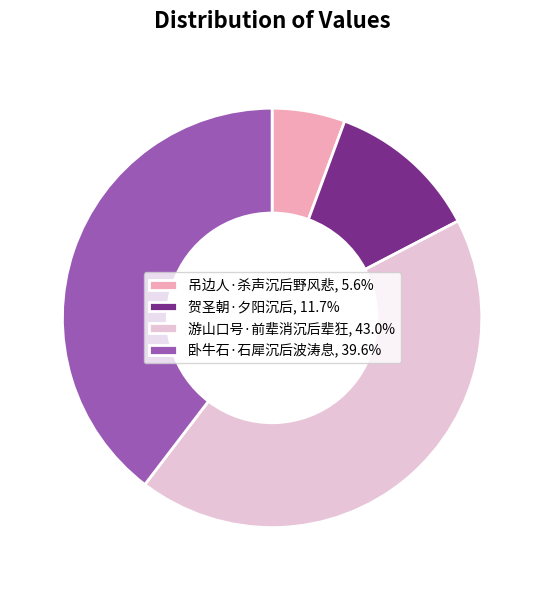

Rank the categories by value from highest to lowest.

游山口号·前辈消沉后辈狂, 卧牛石·石犀沉后波涛息, 贺圣朝·夕阳沉后, 吊边人·杀声沉后野风悲